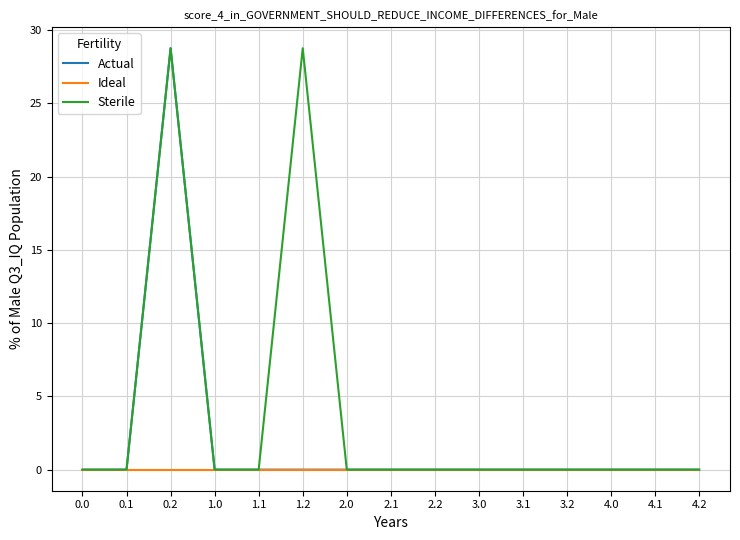

Rank the series by their average value, from highest to lowest.

Sterile, Actual, Ideal